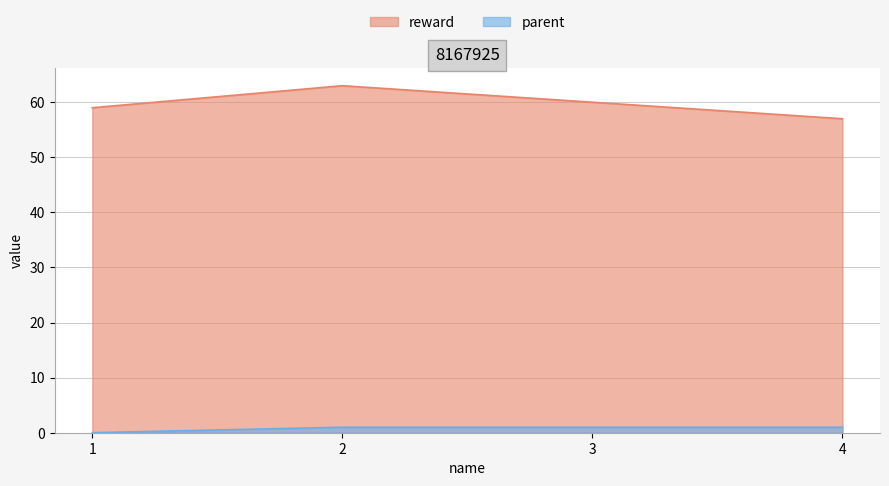

Is the value of parent at 3 greater than the value of reward at 1?

No